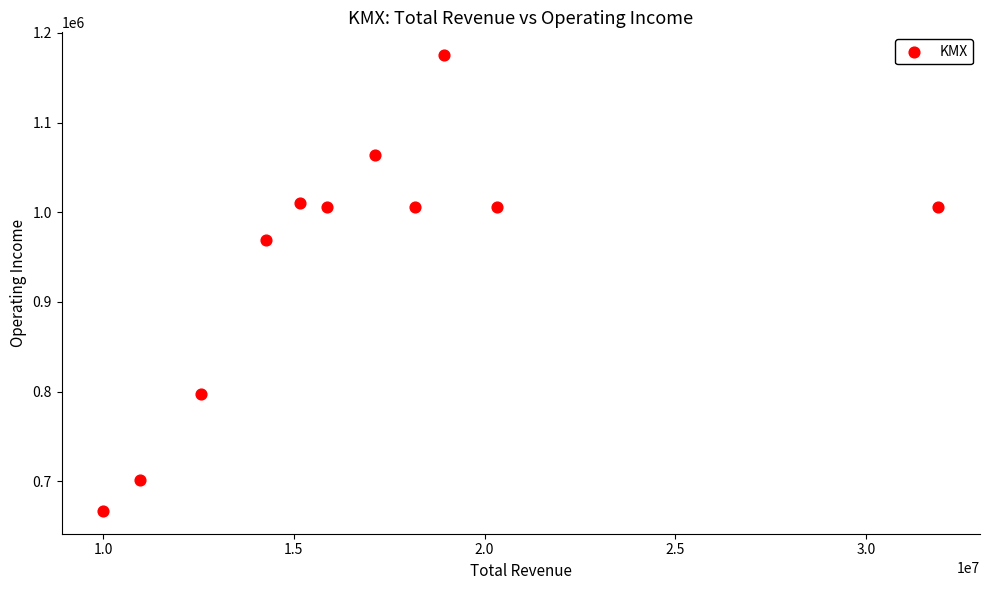

What Y value in the scatter plot is closest to 921100?

969300